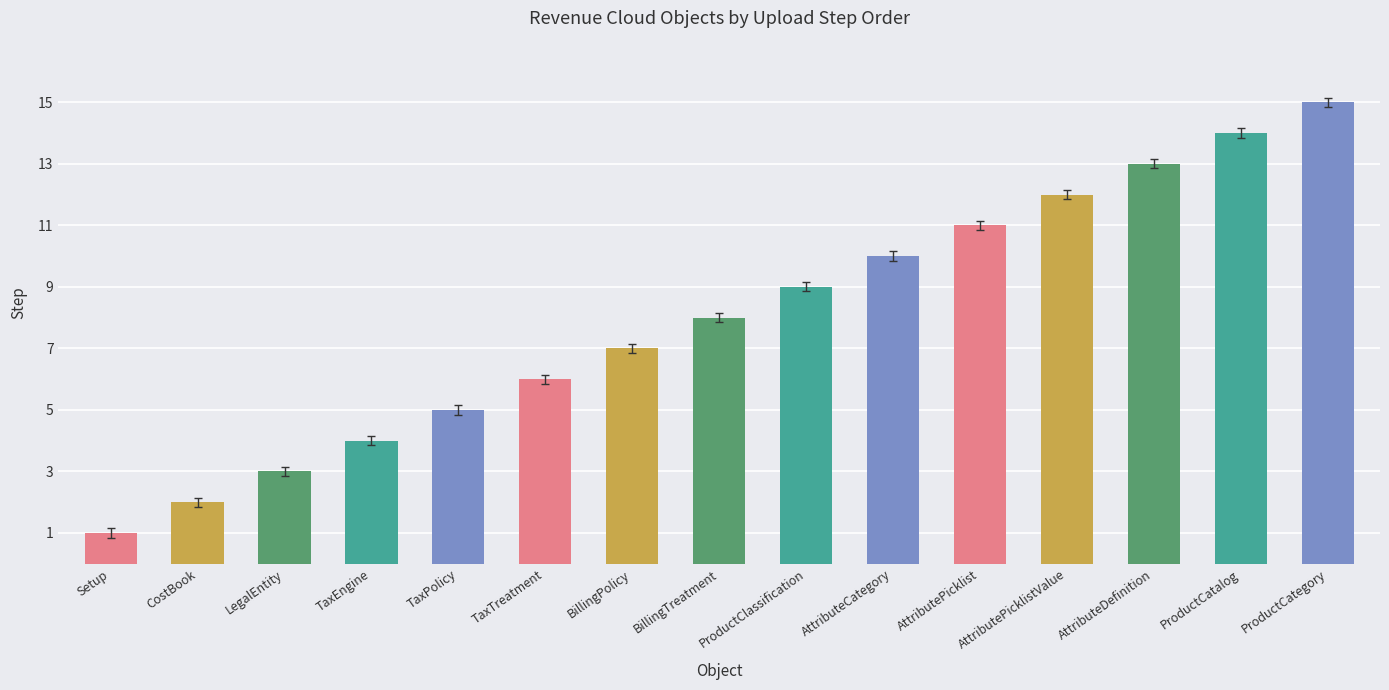

How many bars are there in total?

15